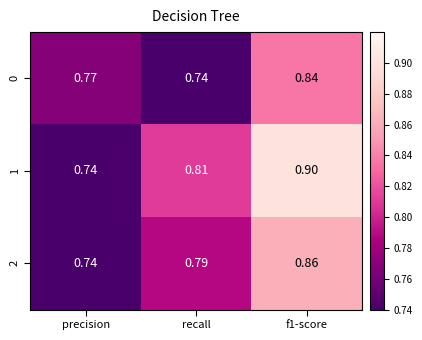

Which label corresponds to the largest value in the chart?

f1-score